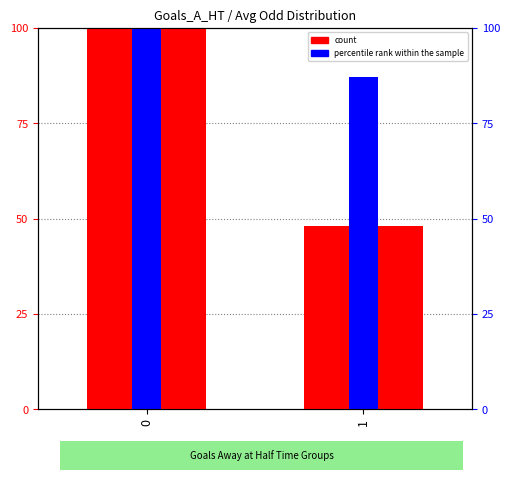

Which label corresponds to the smallest value in the chart?

1